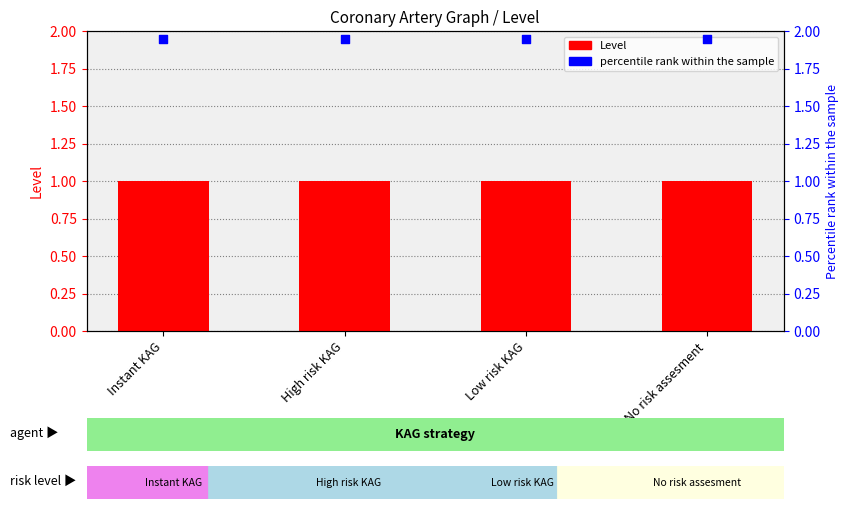

Which series has the largest Y range (max minus min)?

Level